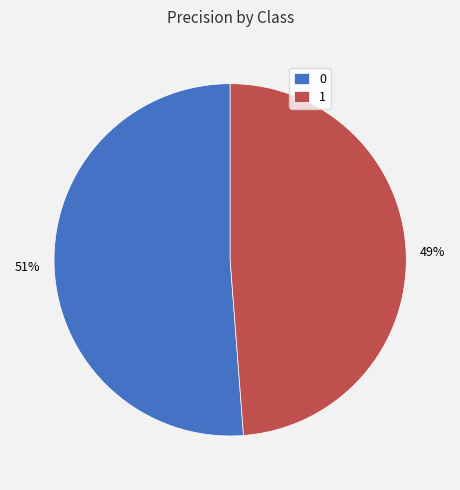

To the nearest percent, what portion does 0 represent?

51%